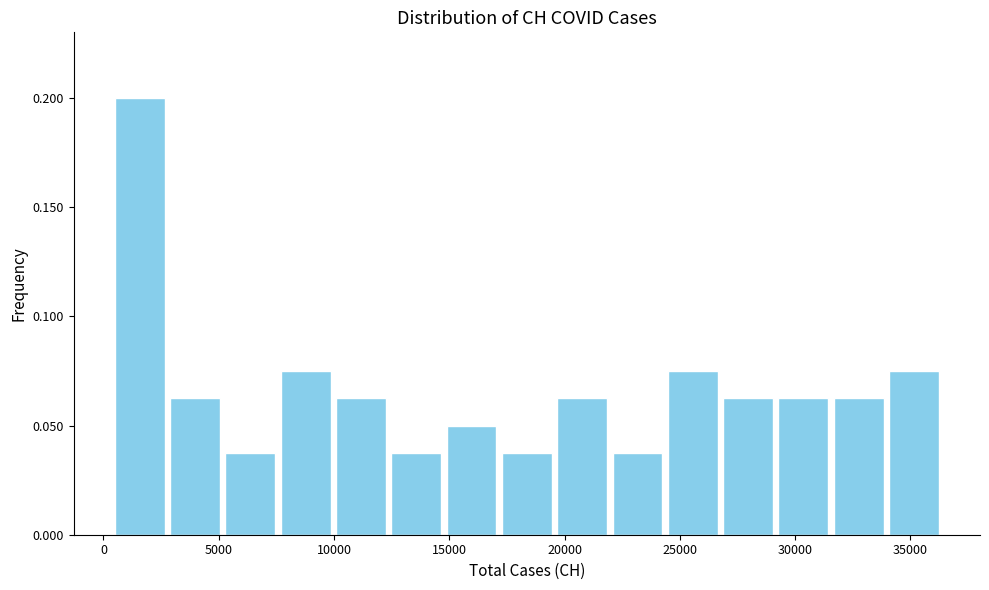

Reading left to right, list every bar in this chart as the range it spans on the x-axis followed by its height. Neither the bar edges nor the heights are printed on the chart, so give them approximately, as read against the axes.

500 to 3000: 0.200
3000 to 5000: 0.065
5000 to 7500: 0.040
7500 to 10000: 0.075
10000 to 12500: 0.065
12500 to 15000: 0.040
15000 to 17000: 0.050
17000 to 19500: 0.040
19500 to 22000: 0.065
22000 to 24500: 0.040
24500 to 27000: 0.075
27000 to 29000: 0.065
29000 to 31500: 0.065
31500 to 34000: 0.065
34000 to 36500: 0.075